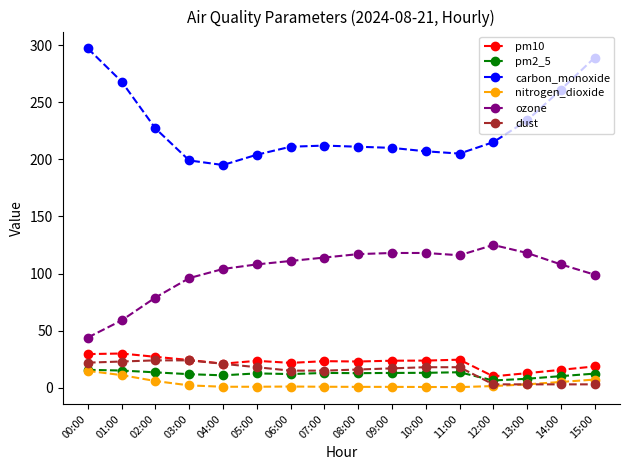

True or false: ozone has a value of 177.1 at 08:00.

False